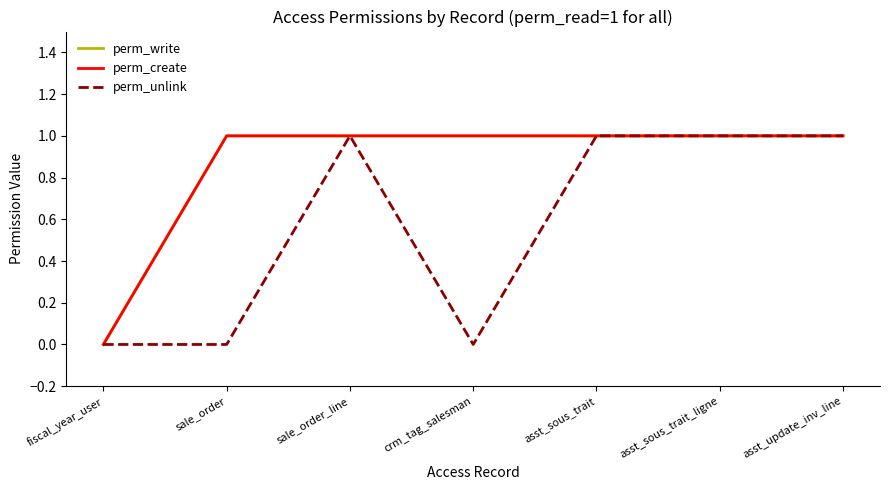

Reading left to right, what are all the values shown in this chart?

perm_write: 0	1	1	1	1	1	1
perm_create: 0	1	1	1	1	1	1
perm_unlink: 0	0	1	0	1	1	1